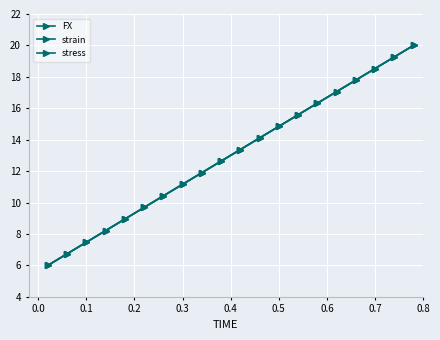

True or false: stress and strain cross at least once.

False